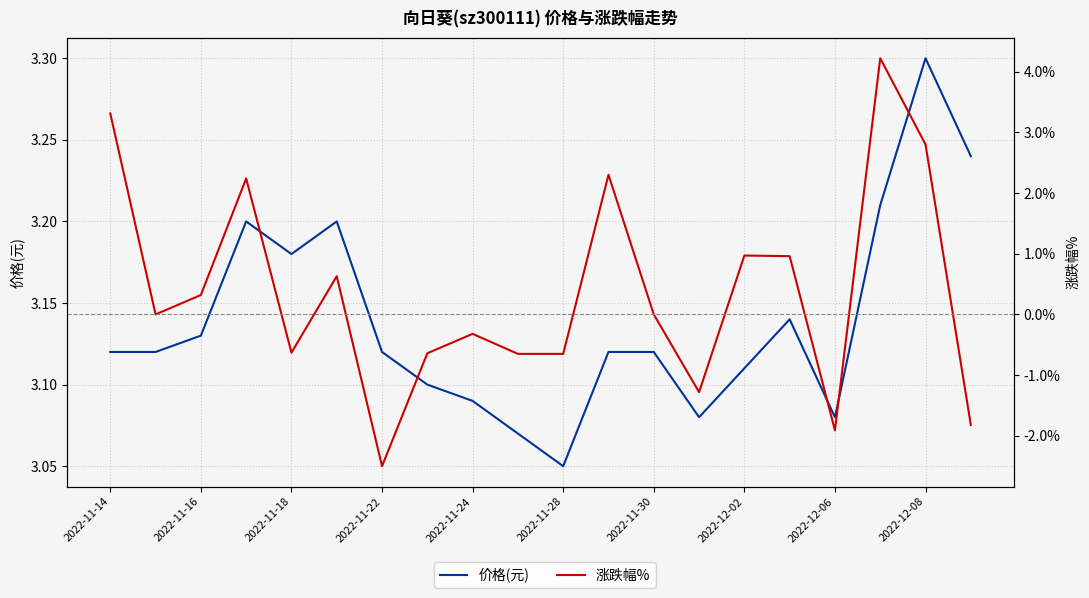

At which category does the chart reach its peak across all series?

17